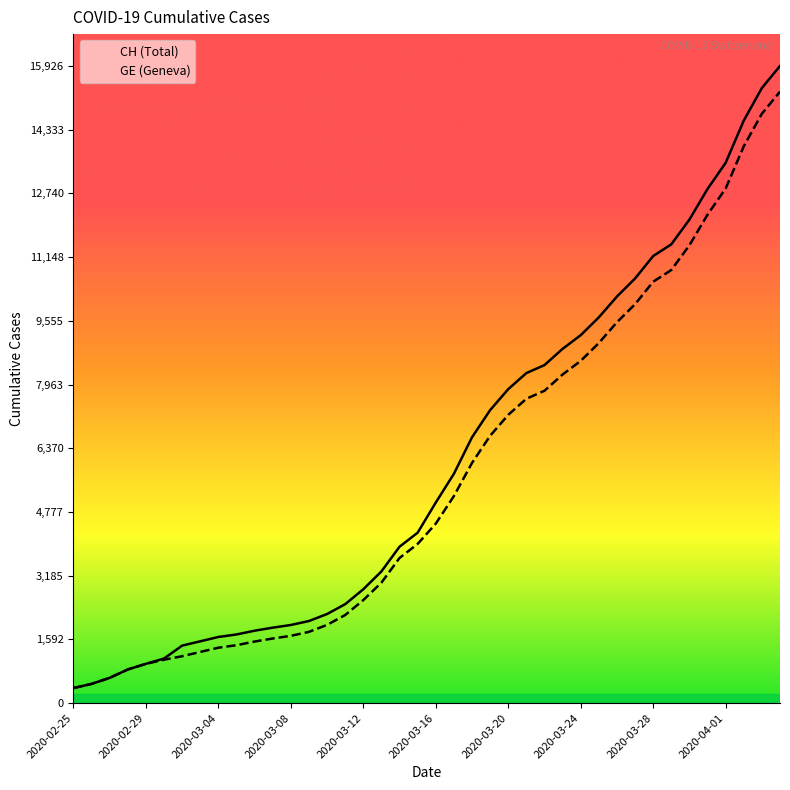

List the series in order of their peak value, highest first.

CH, GE